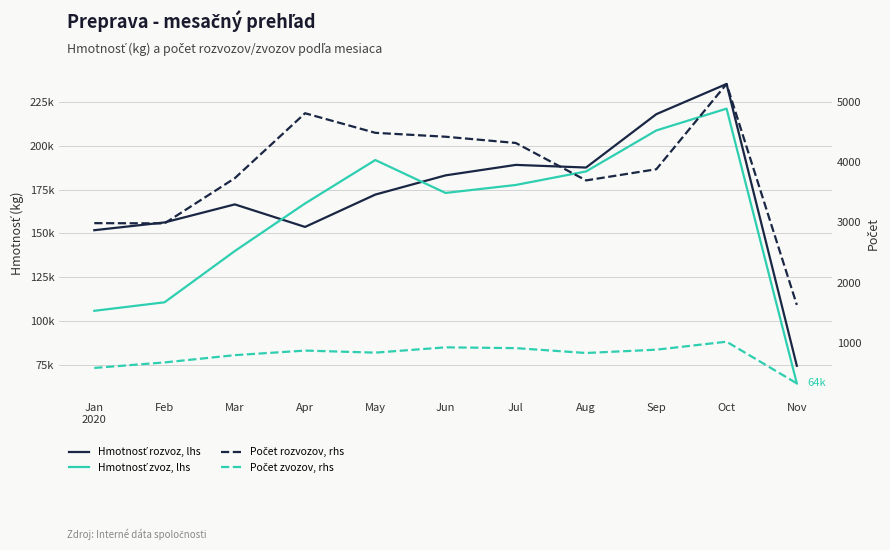

The Hmotnosť rozvoz, lhs series shows 187566.7 at Aug. True or false?

True